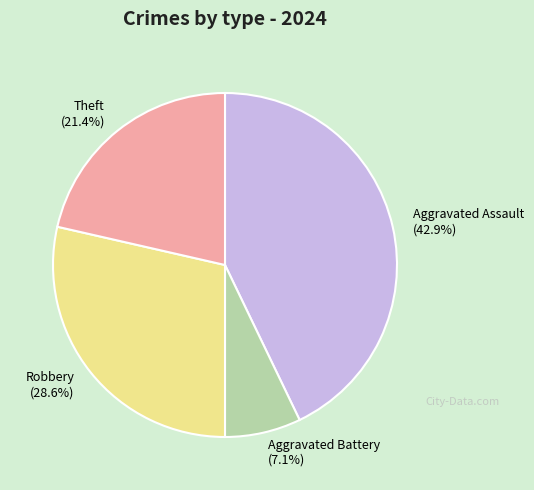

What is the largest slice in the pie chart?

Aggravated Assault